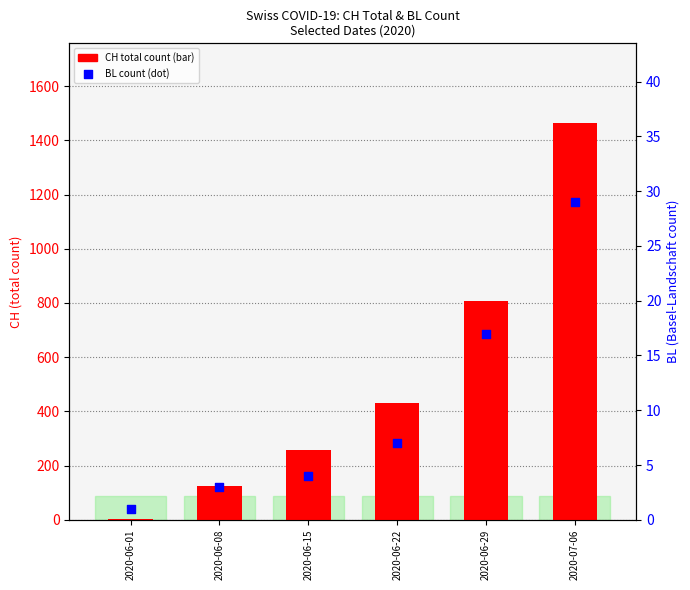

Which series reaches the maximum Y coordinate?

CH total count